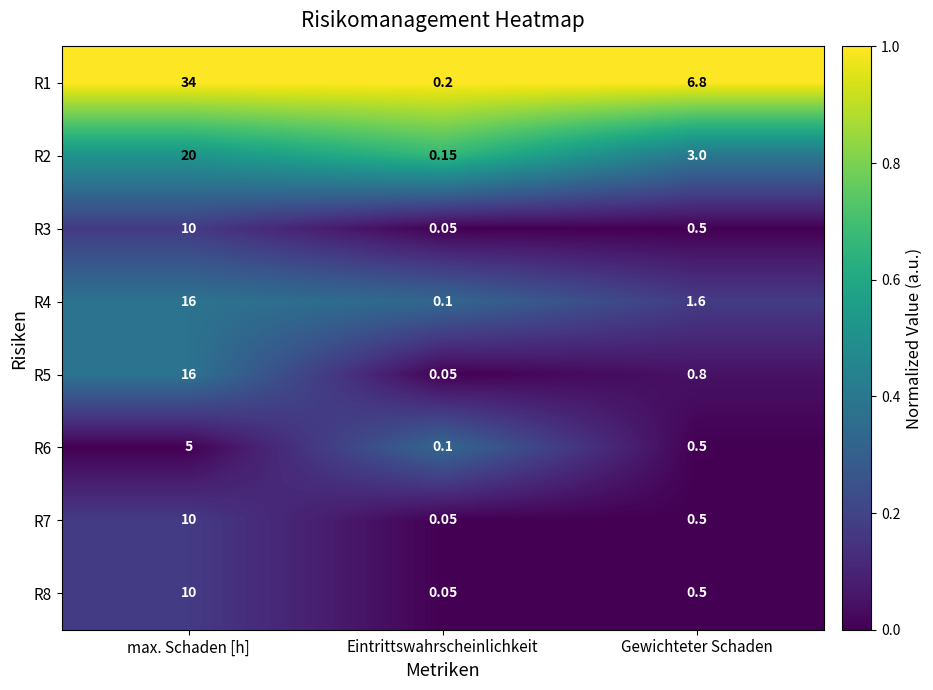

Which series has the largest total across all categories?

R1